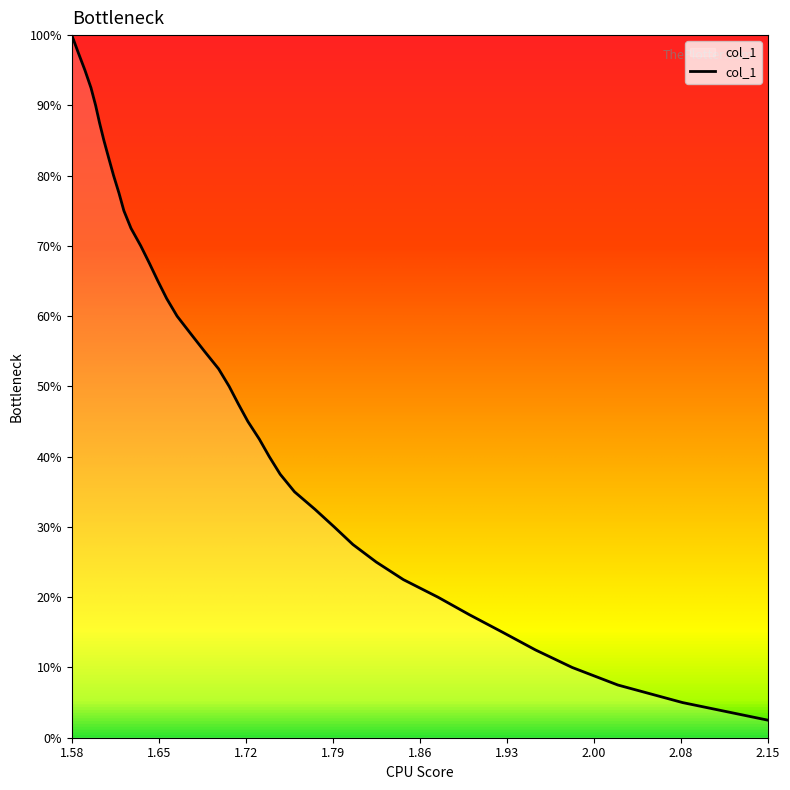

What is the maximum value shown in the chart?

100.0